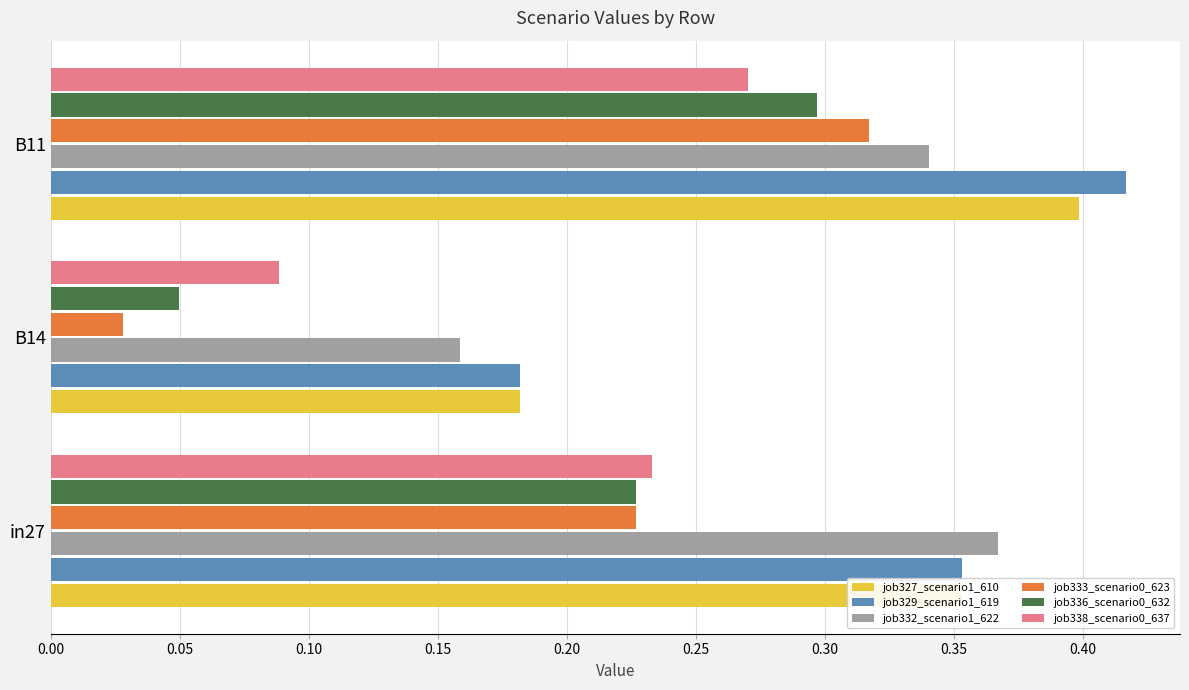

True or false: job336_scenario0_632 has a value of 0.3 at B11.

True